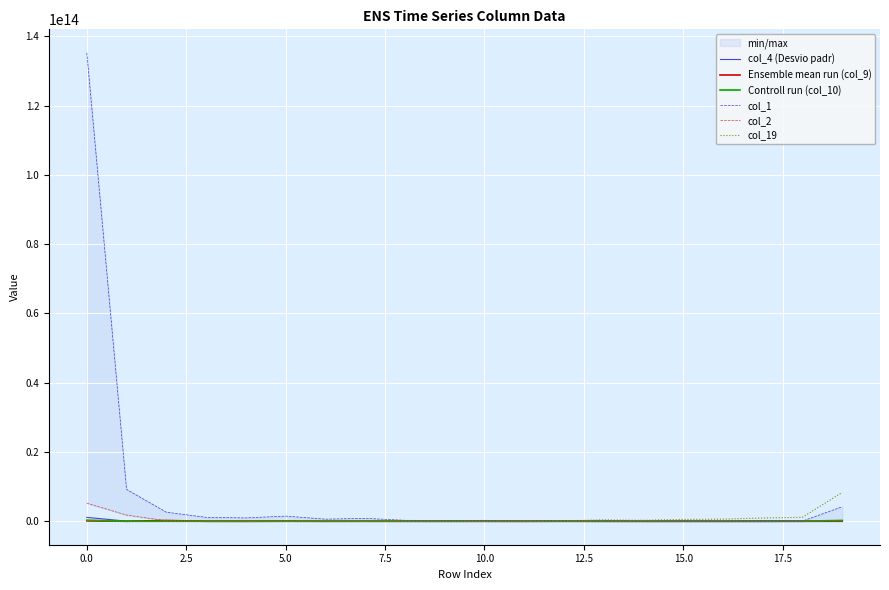

True or false: Controll run (col_10) and col_1 intersect in this chart.

False